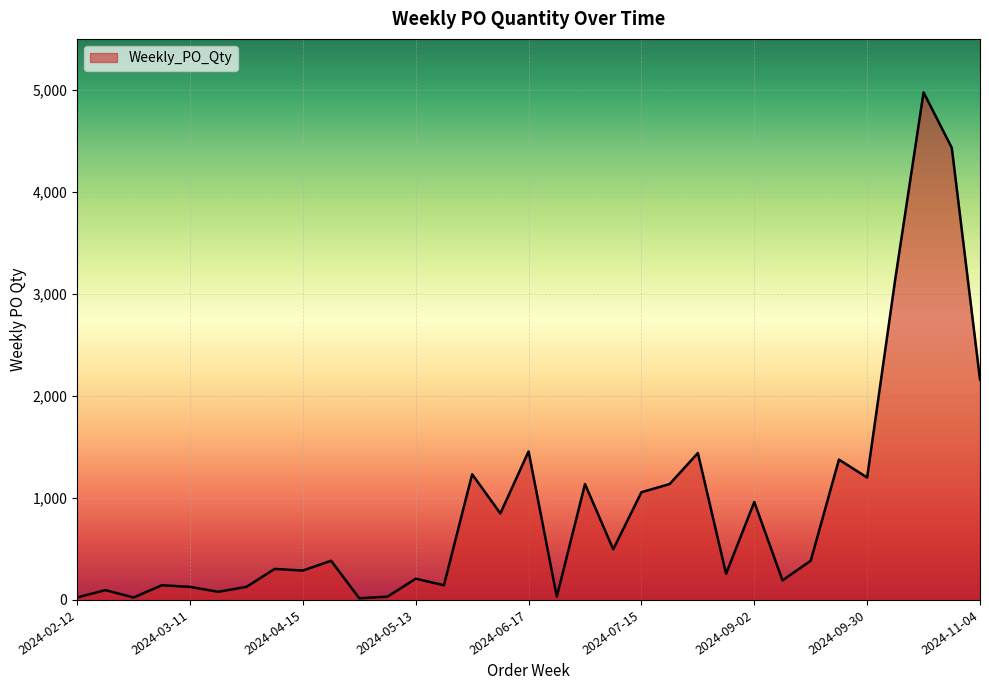

Does the chart have visible grid lines?

Yes